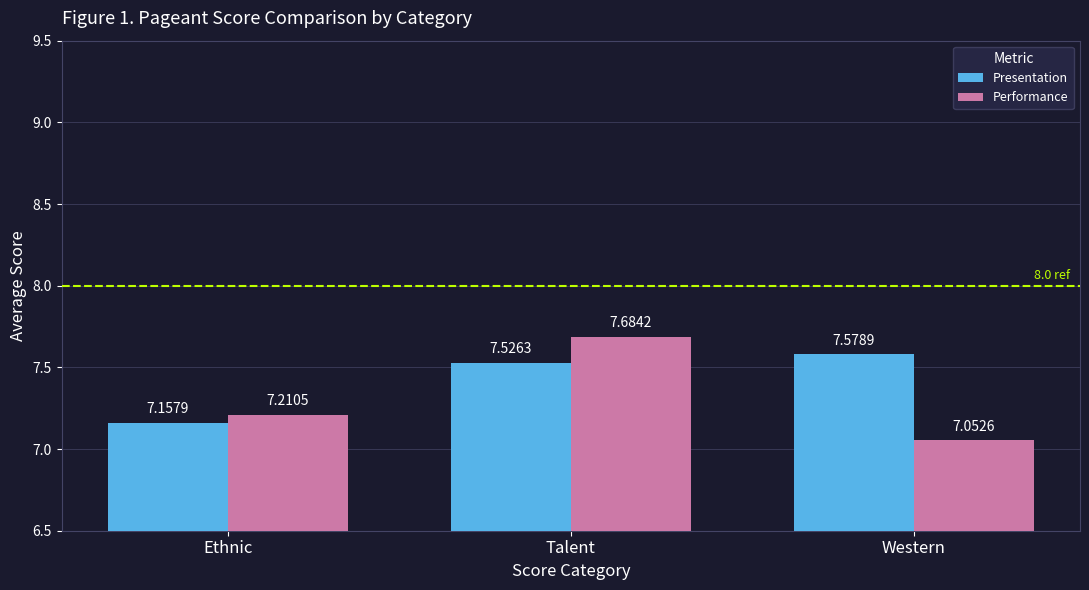

What is the greatest value displayed?

7.7